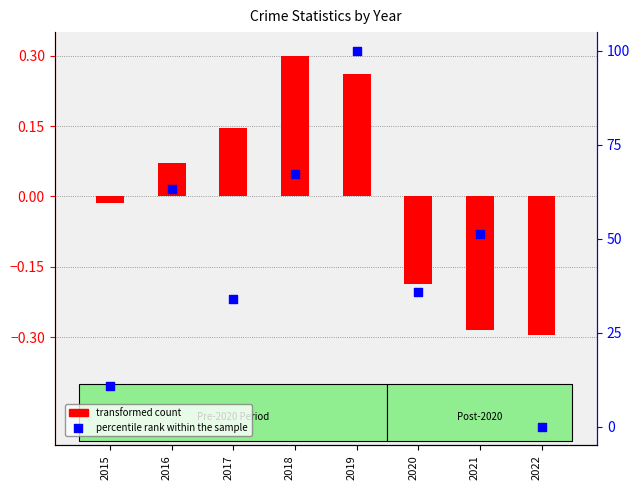

Which series reaches the maximum Y coordinate?

percentile rank within the sample